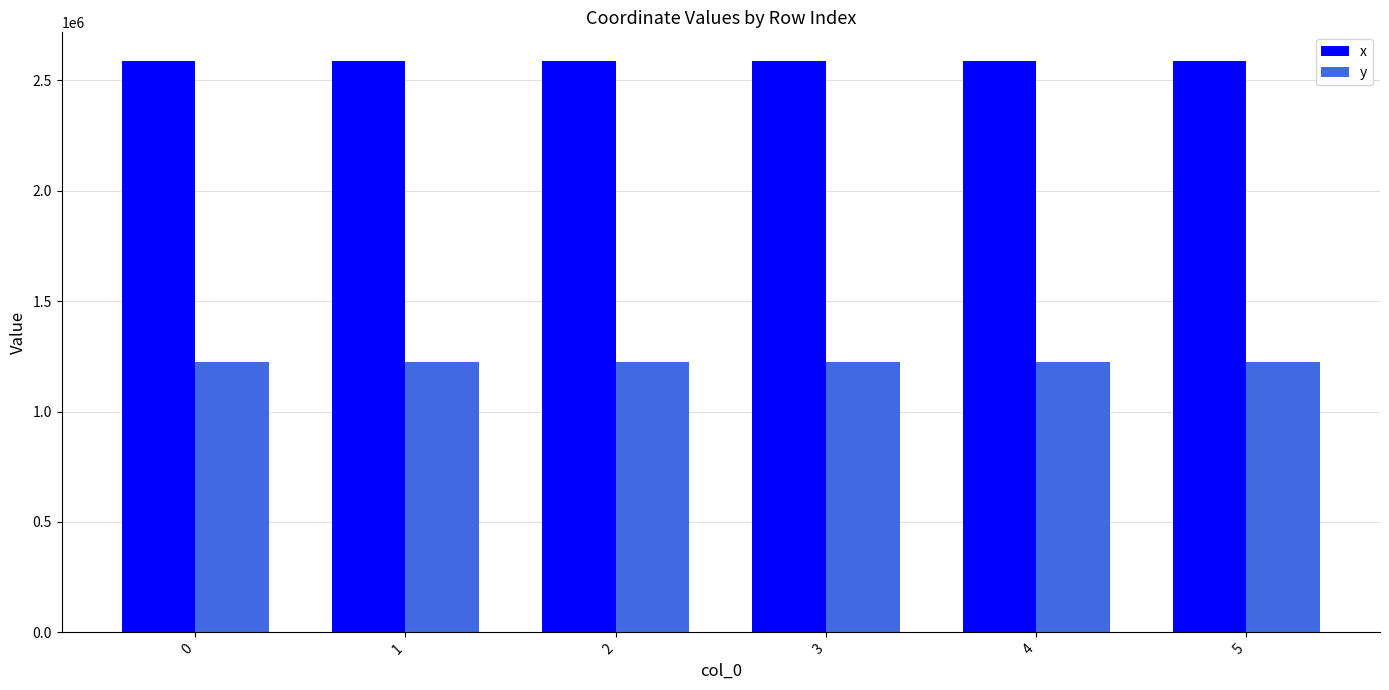

What is the average value of the x series?

2588056.1